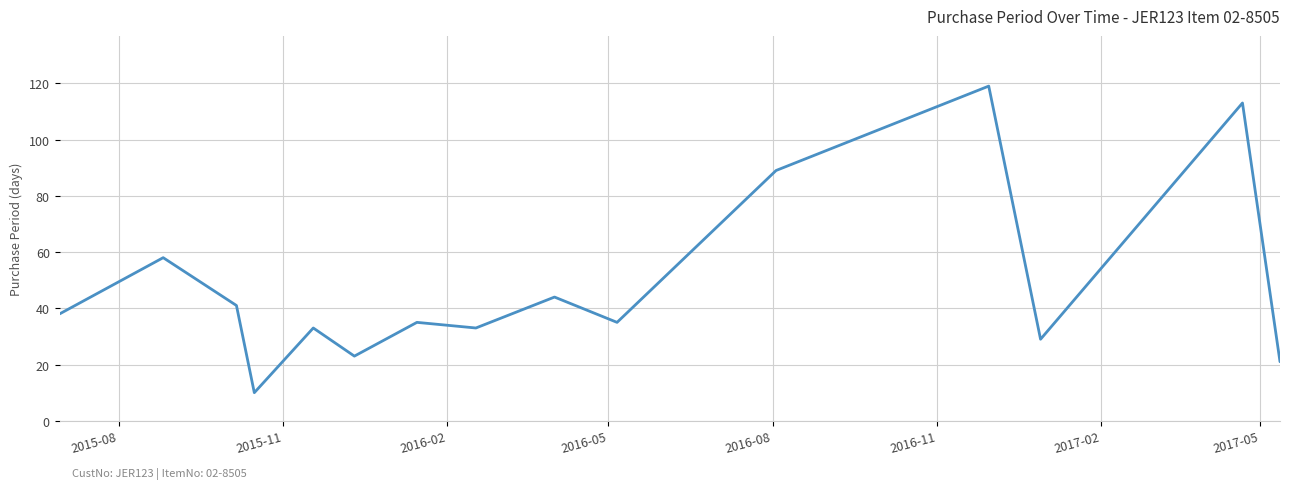

What is the maximum value shown in the chart?

119